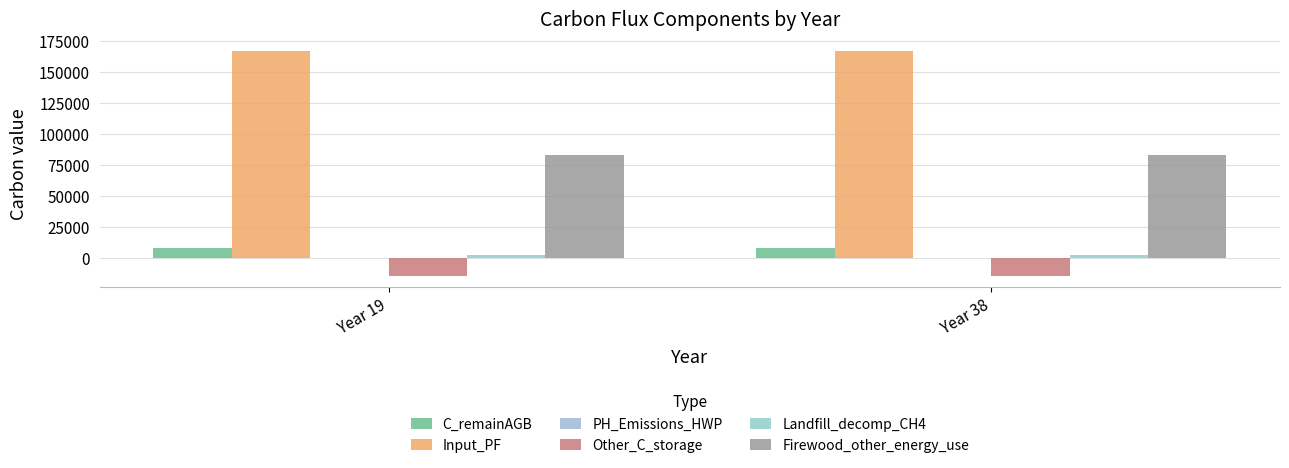

Which series has the largest range (max minus min)?

C_remainAGB